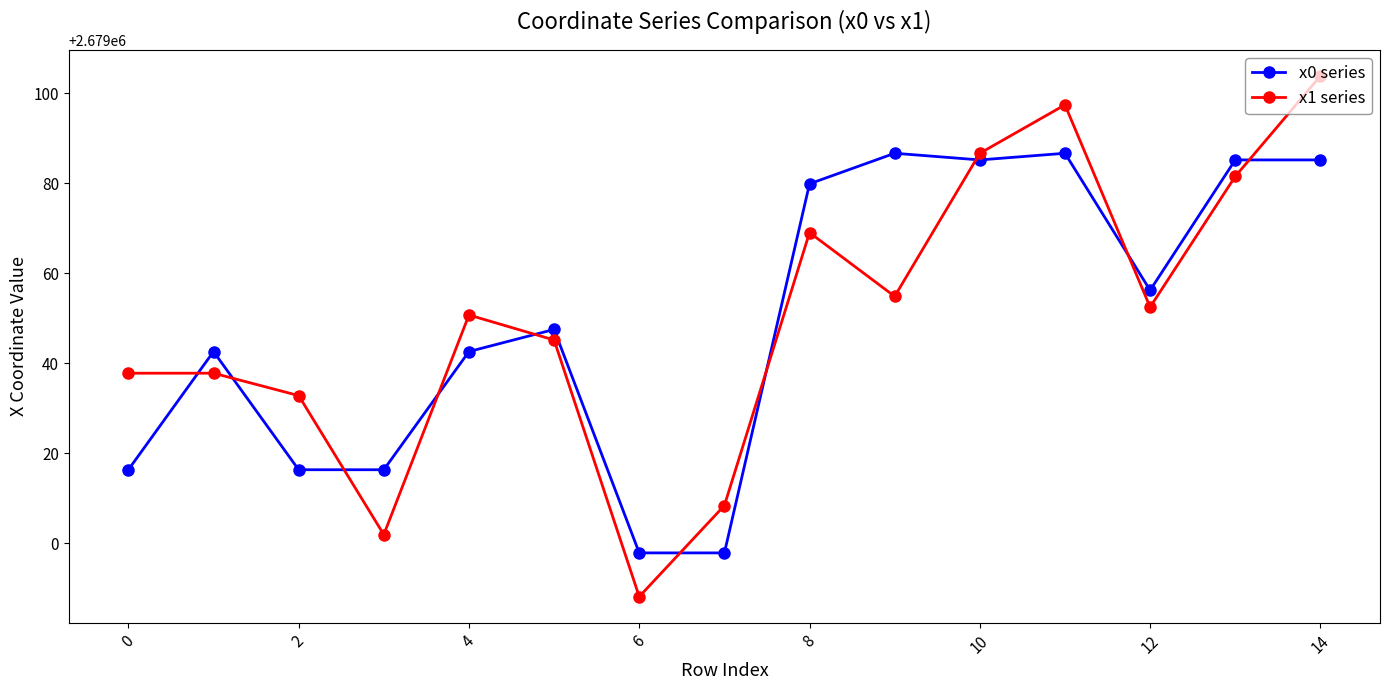

What is the sum of all x1 series values?

40185749.3